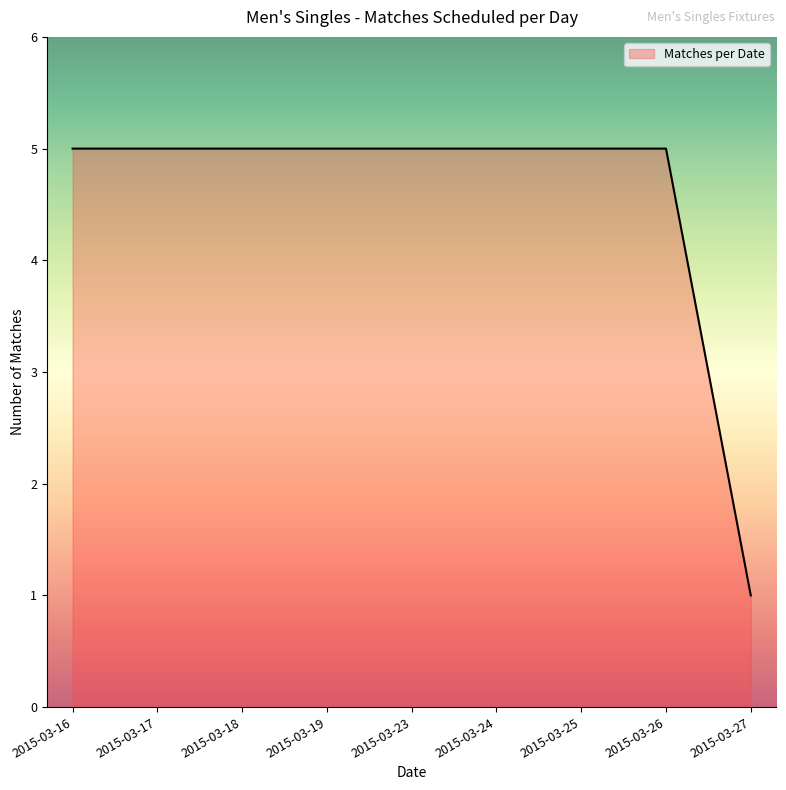

Reading left to right, transcribe all the data shown in this chart.

2015-03-16=5	2015-03-17=5	2015-03-18=5	2015-03-19=5	2015-03-23=5	2015-03-24=5	2015-03-25=5	2015-03-26=5	2015-03-27=1